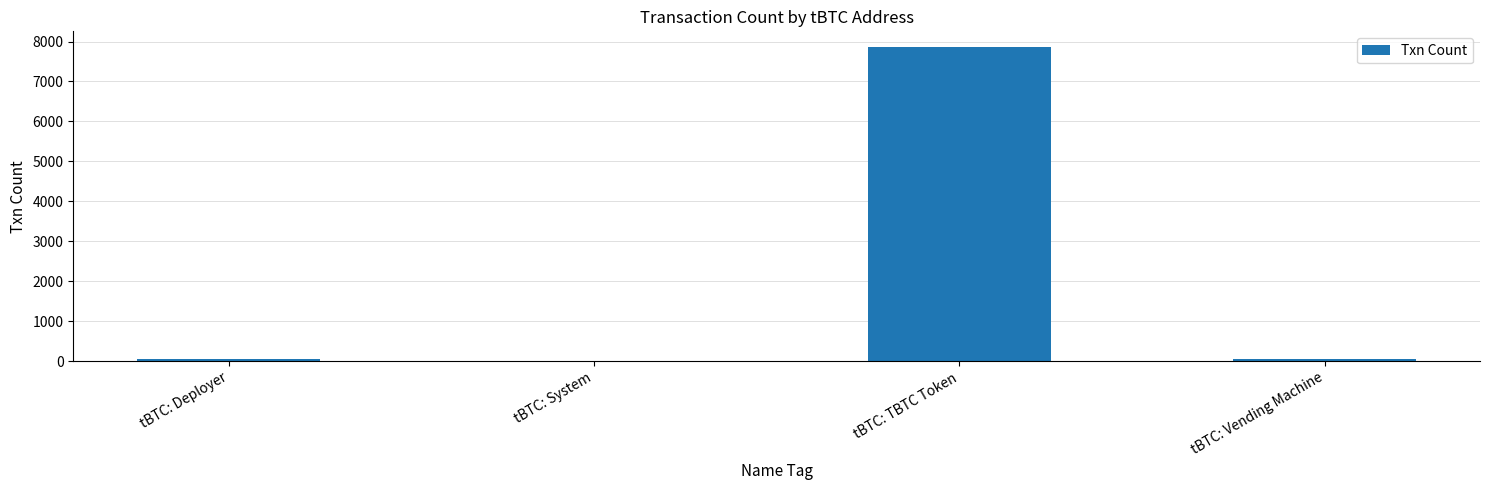

What is the sum of all values?

7961